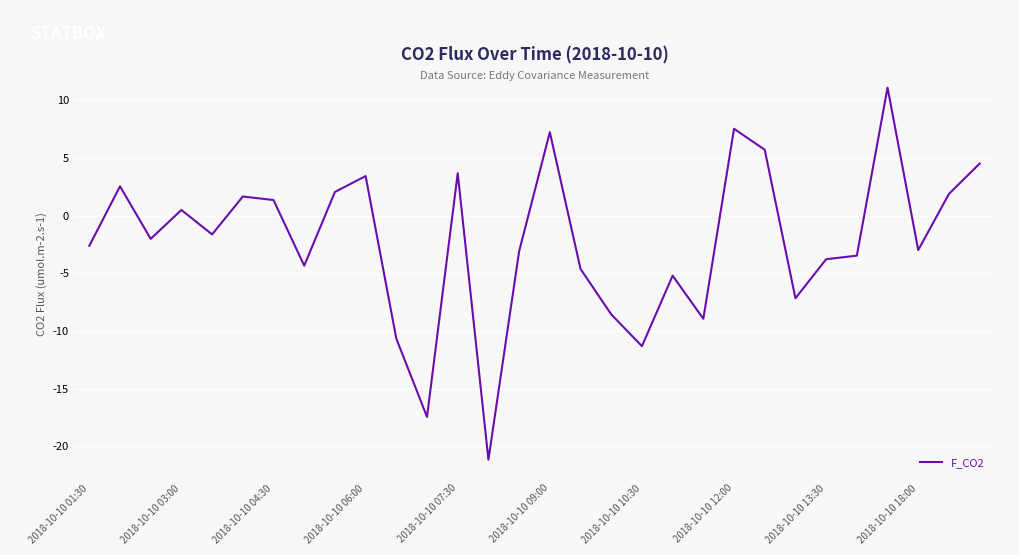

What is the greatest value displayed?

11.1